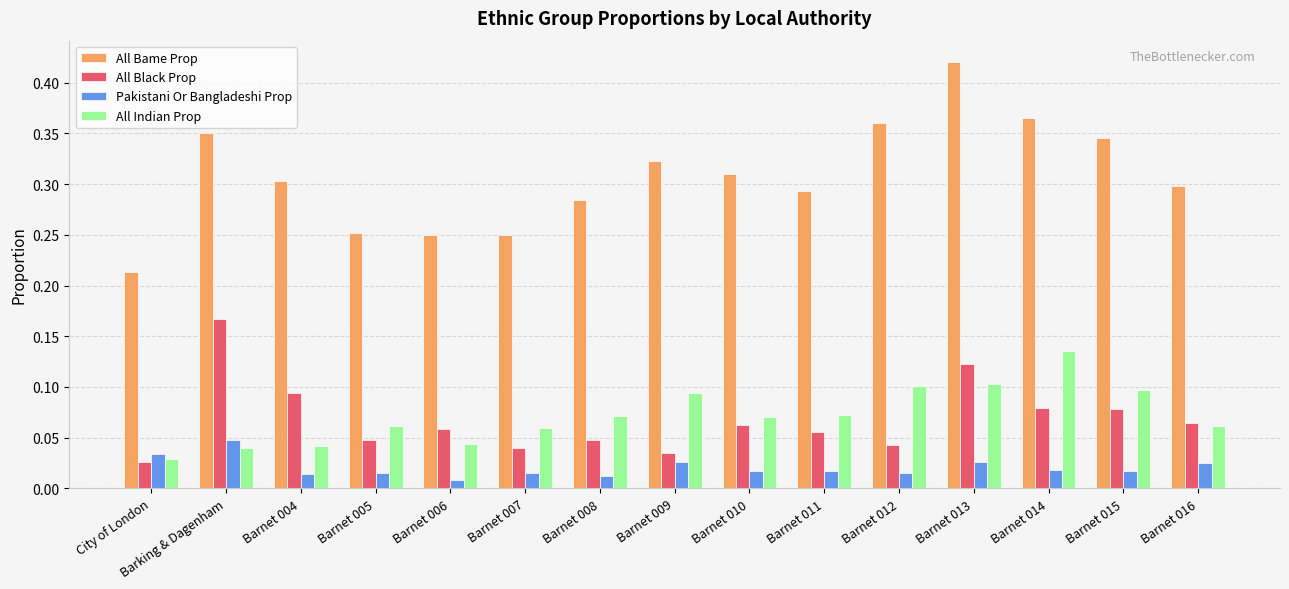

What is the label of the 11th bar from the left?

Barnet 012